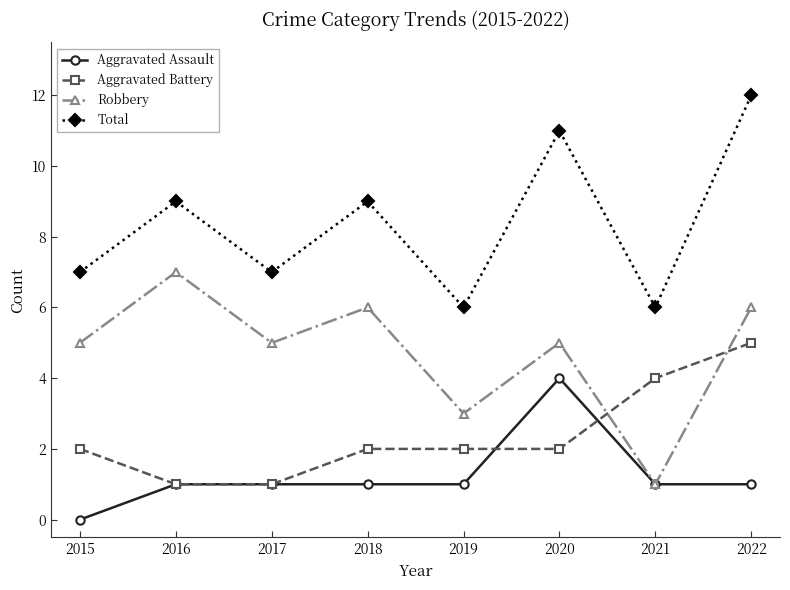

True or false: Aggravated Battery and Total cross at least once.

False